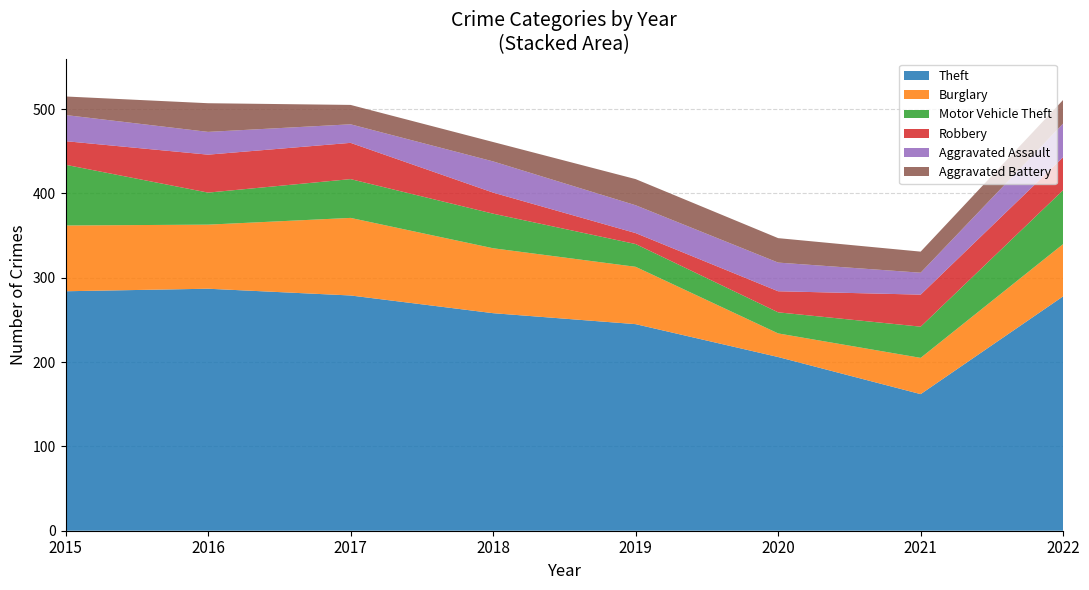

Reading left to right, list all the values displayed in this chart.

Theft: 284	287	279	258	245	206	162	278
Burglary: 78	76	92	77	68	28	43	62
Motor Vehicle Theft: 72	38	46	41	27	25	37	64
Robbery: 28	45	43	25	13	25	38	39
Aggravated Assault: 31	27	22	37	33	34	26	40
Aggravated Battery: 22	34	23	23	31	29	25	28